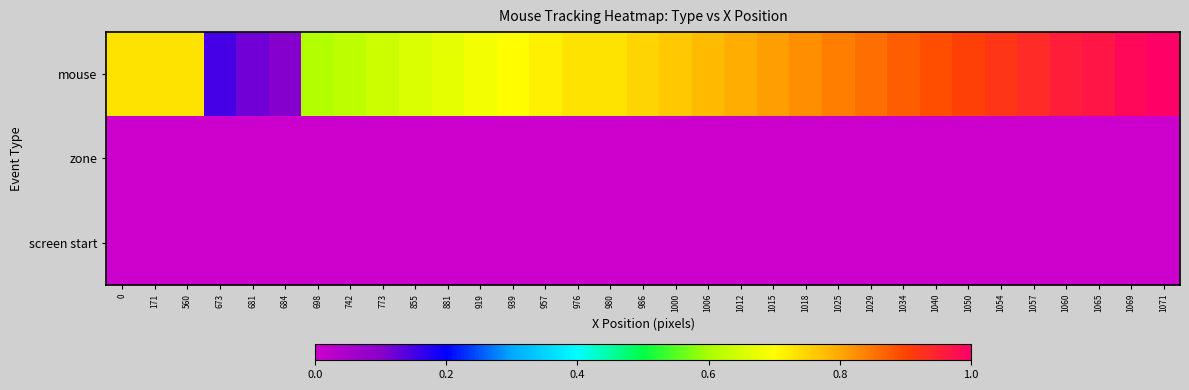

How many data points does each series have?

33